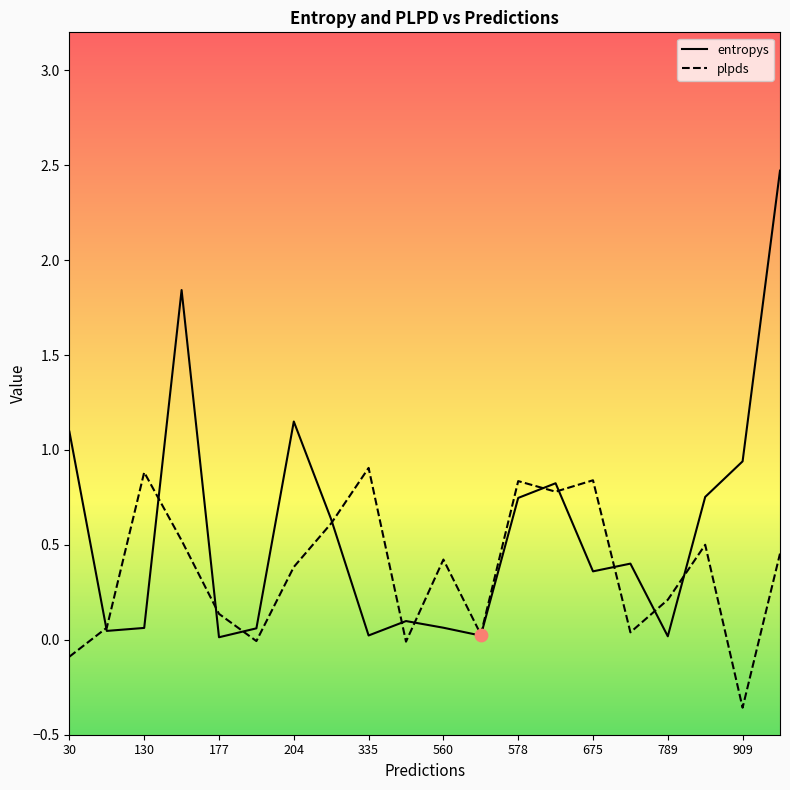

At how many categories does at least one series exceed 2?

1